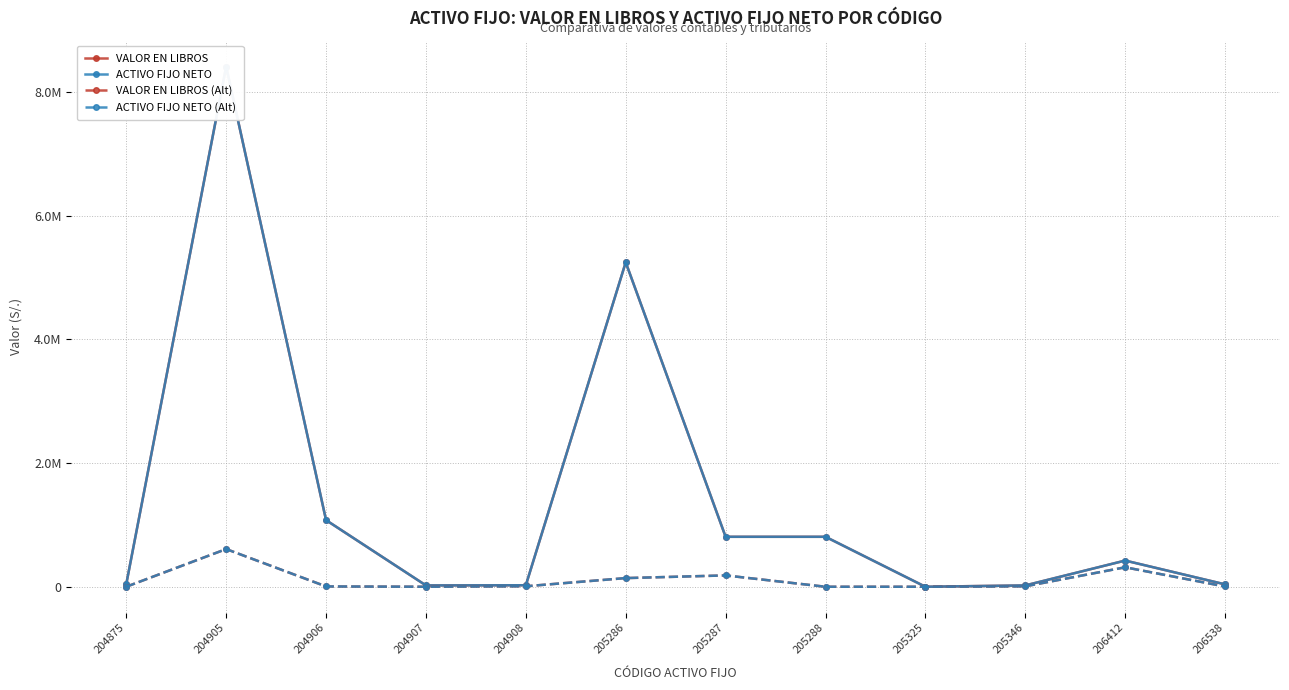

At which category is the sum across all series the highest?

204905